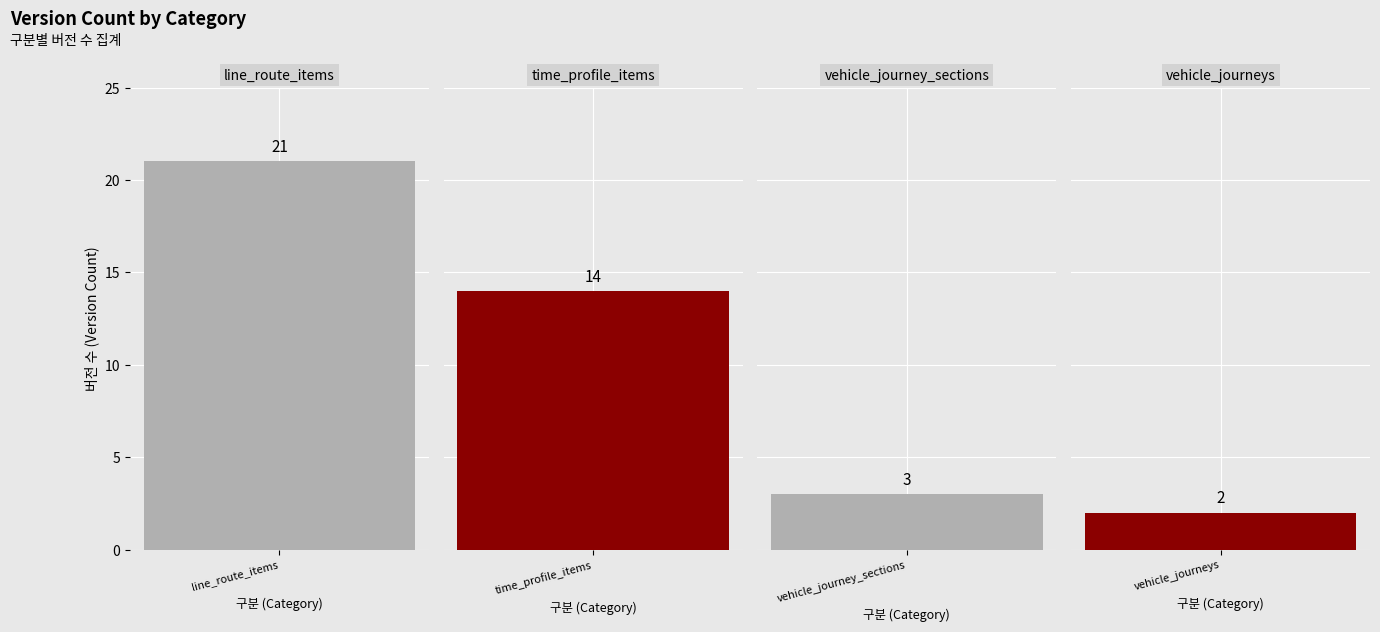

Which has a higher value, vehicle_journeys or line_route_items?

line_route_items